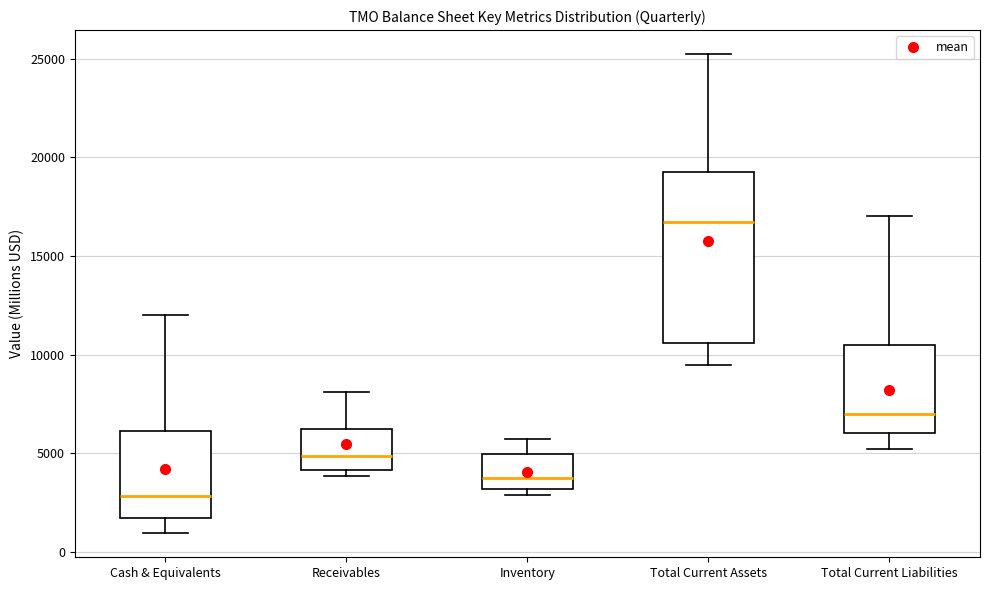

Reading left to right, transcribe this box plot: for each box, give where its median line is, the range the box spans, and where its two whiskers end, as read against the y-axis. The values are not printed on the chart, so give them approximately, as read against the axis.

Cash & Equivalents: median 3000, box 1500 to 6000, whiskers 1000 to 12000
Receivables: median 5000, box 4000 to 6000, whiskers 4000 (just below the box's lower edge) to 8000
Inventory: median 3500, box 3000 to 5000, whiskers 3000 (just below the box's lower edge) to 5500
Total Current Assets: median 16500, box 10500 to 19500, whiskers 9500 to 25000
Total Current Liabilities: median 7000, box 6000 to 10500, whiskers 5000 to 17000